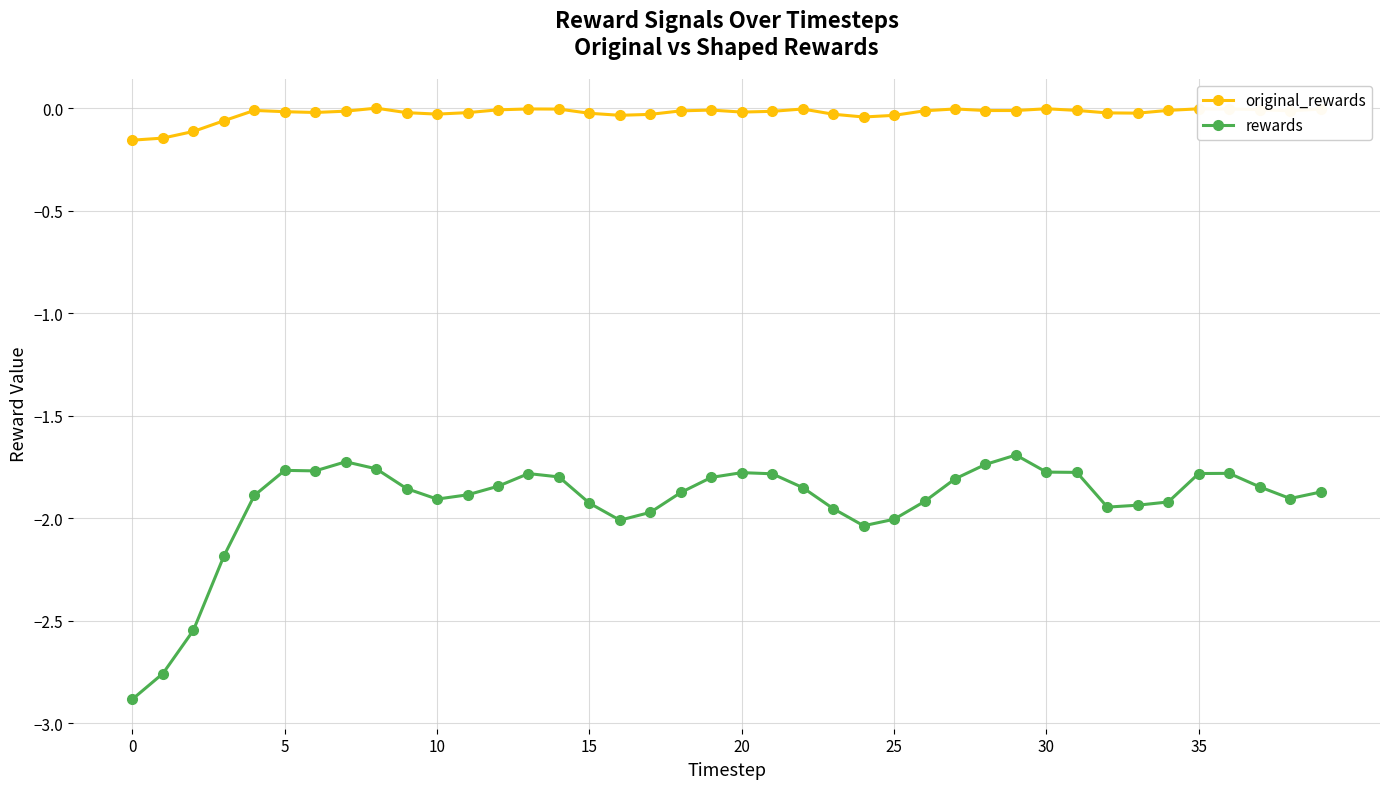

True or false: rewards and original_rewards intersect in this chart.

False